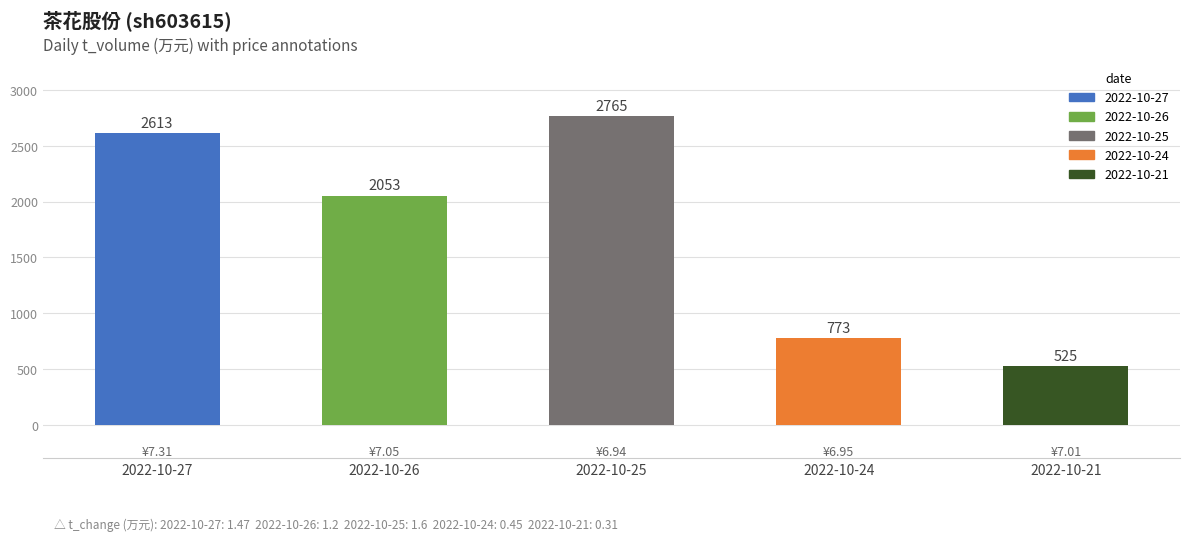

Rank the categories by value from lowest to highest.

2022-10-21, 2022-10-24, 2022-10-26, 2022-10-27, 2022-10-25